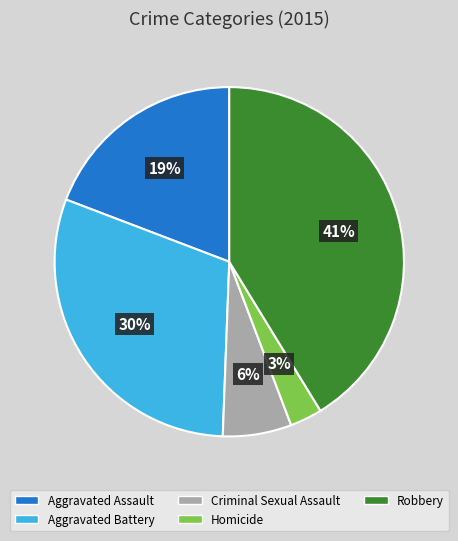

What percentage is the Aggravated Assault slice, to the nearest percent?

19%